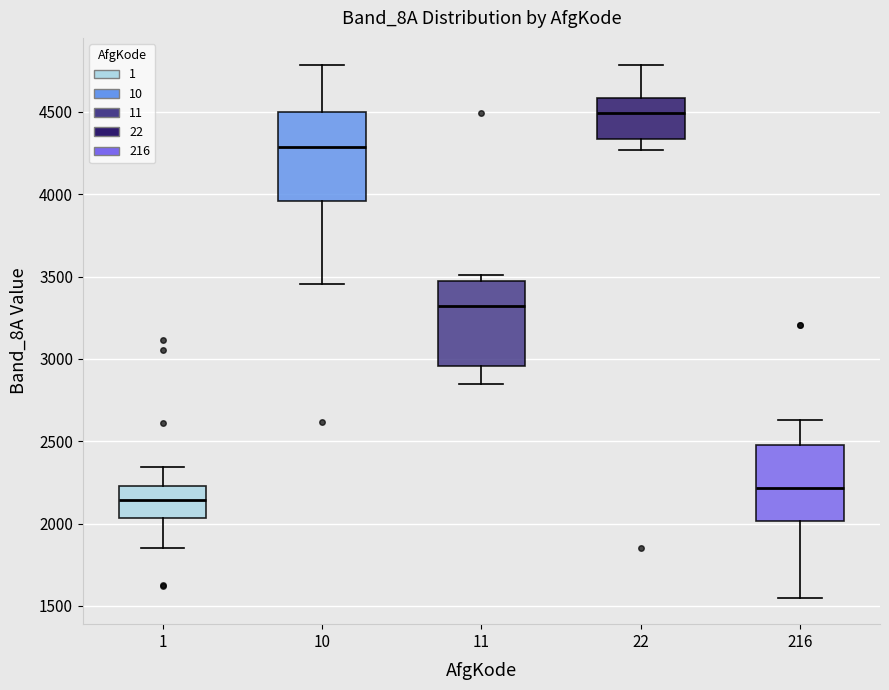

Where is the lower edge of the box at x = 22 on the y-axis? The values are not printed on the chart, so give them approximately, as read against the axis.

4350